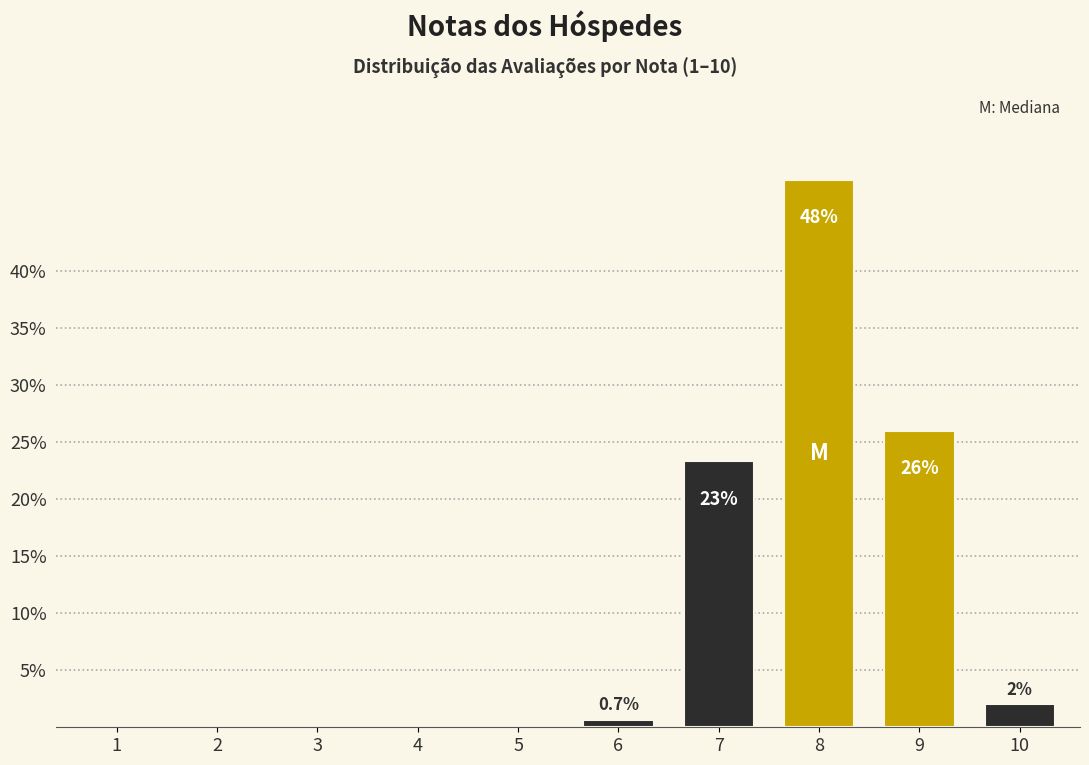

Reading left to right, what are all the values shown in this chart?

1=0.0	2=0.0	3=0.0	4=0.0	5=0.0	6=0.7	7=23.3	8=48.0	9=26.0	10=2.0